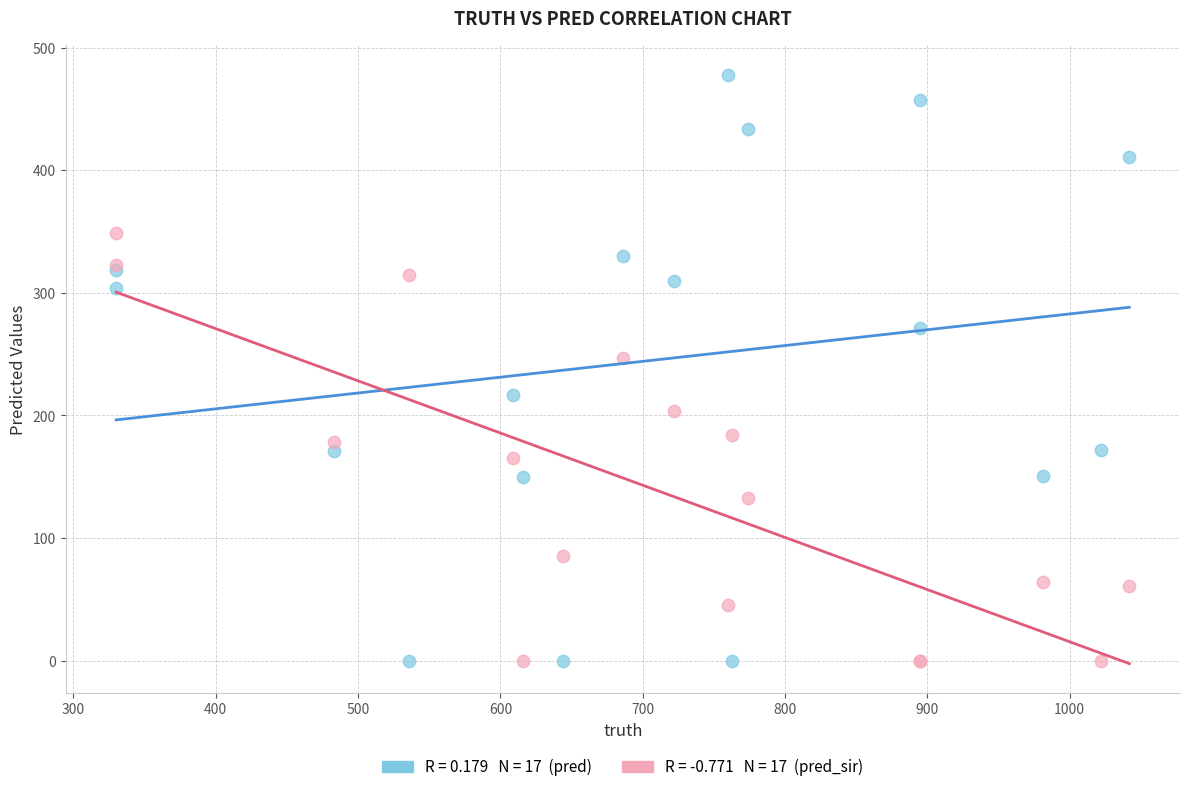

Across all series, what Y value is closest to 239?

247.0